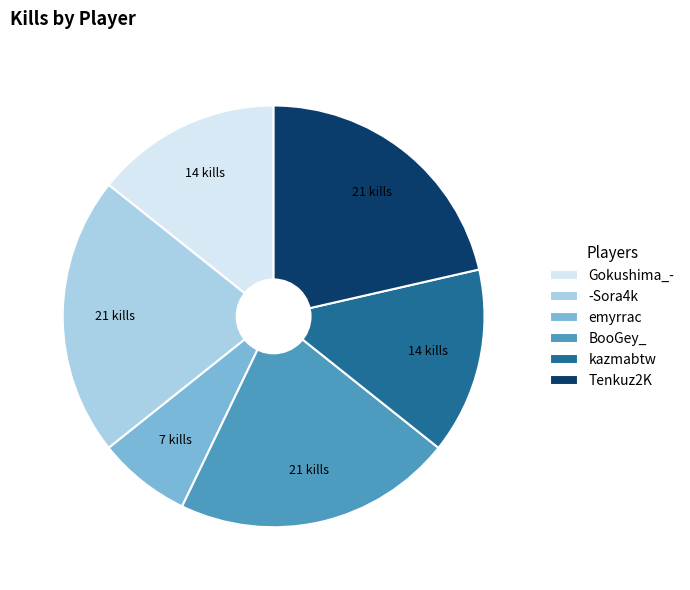

Which category has the smallest portion of the pie?

emyrrac